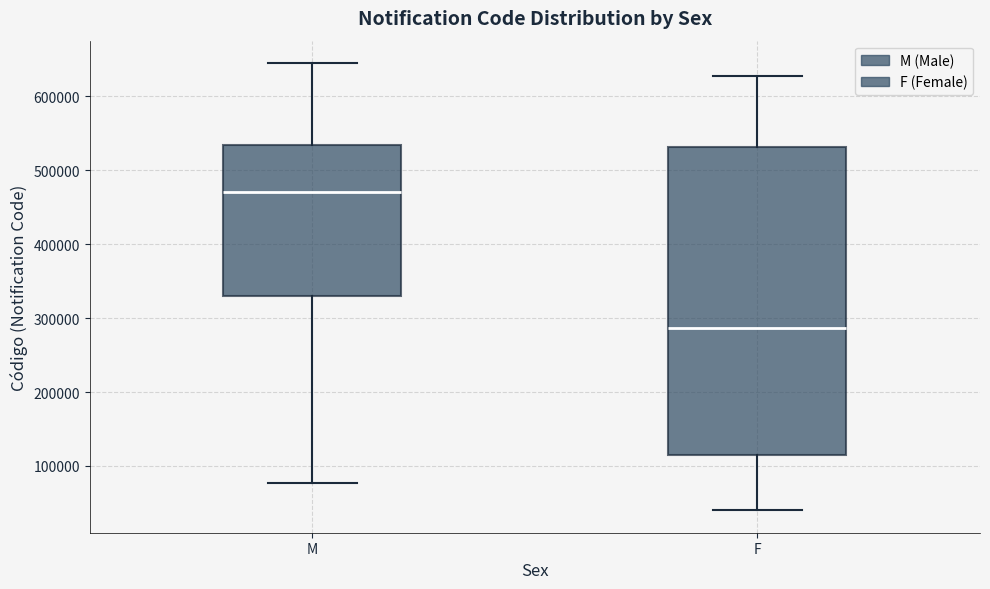

Which box's median line is the lowest?

F